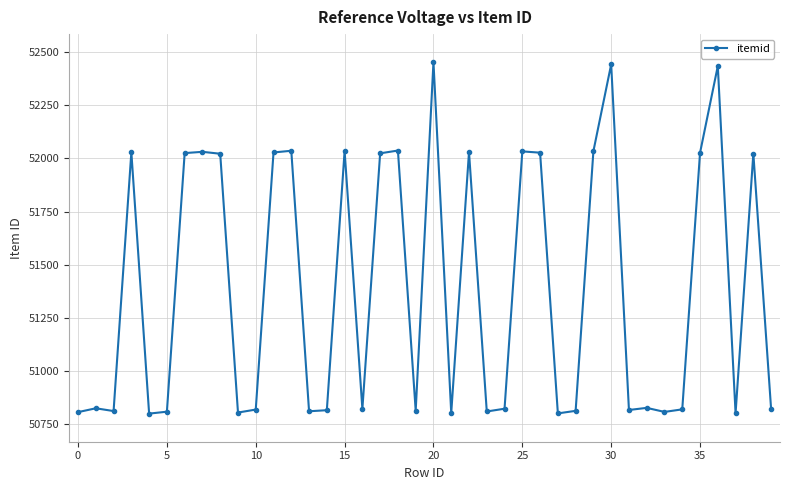

What is the maximum value shown in the chart?

52452